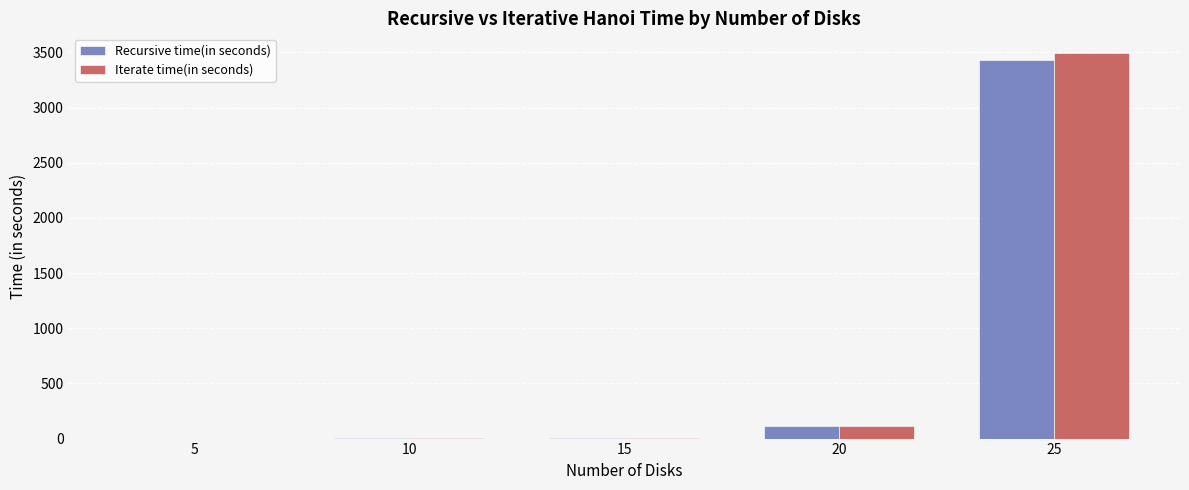

Where does the Recursive time(in seconds) series first go above 7?

15